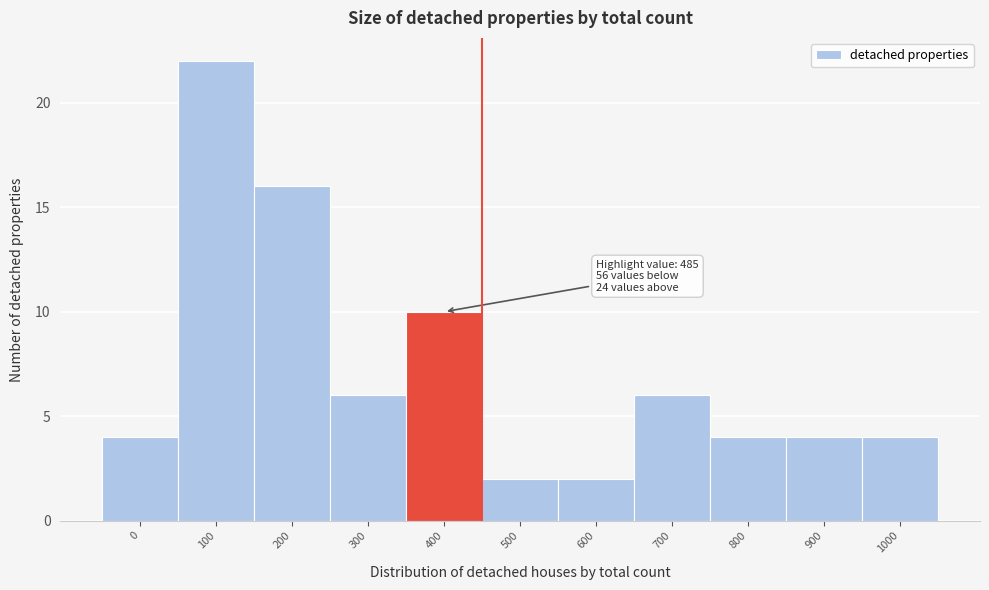

Reading left to right, extract all data points from this chart.

4	22	16	6	10	2	2	6	4	4	4